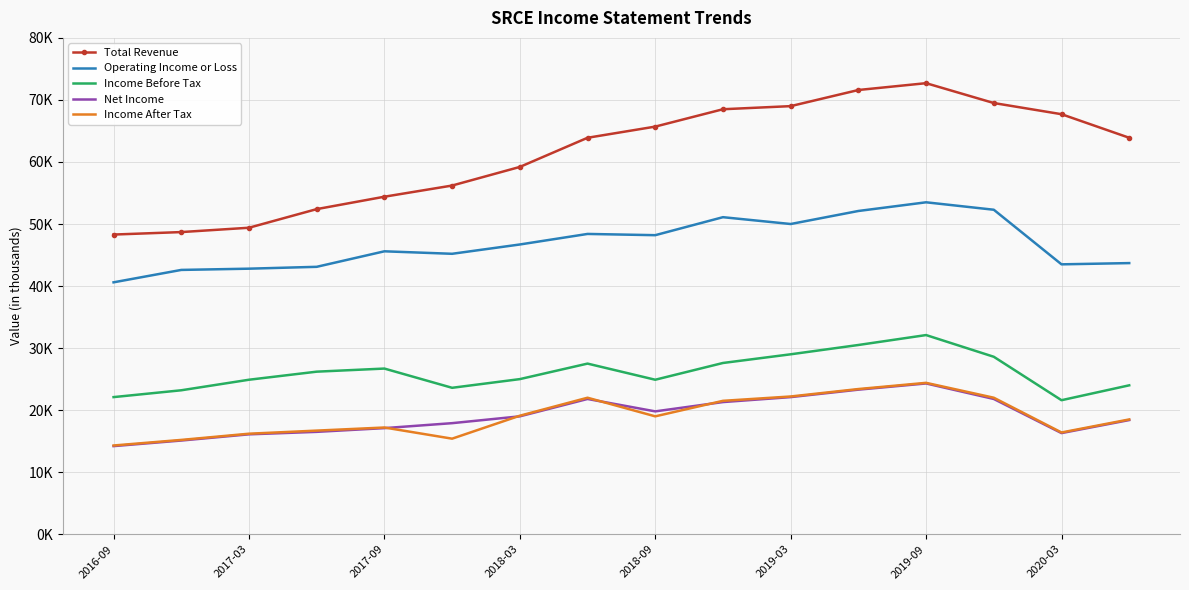

What are all the series names shown in the legend?

Total Revenue, Operating Income or Loss, Income Before Tax, Net Income, Income After Tax